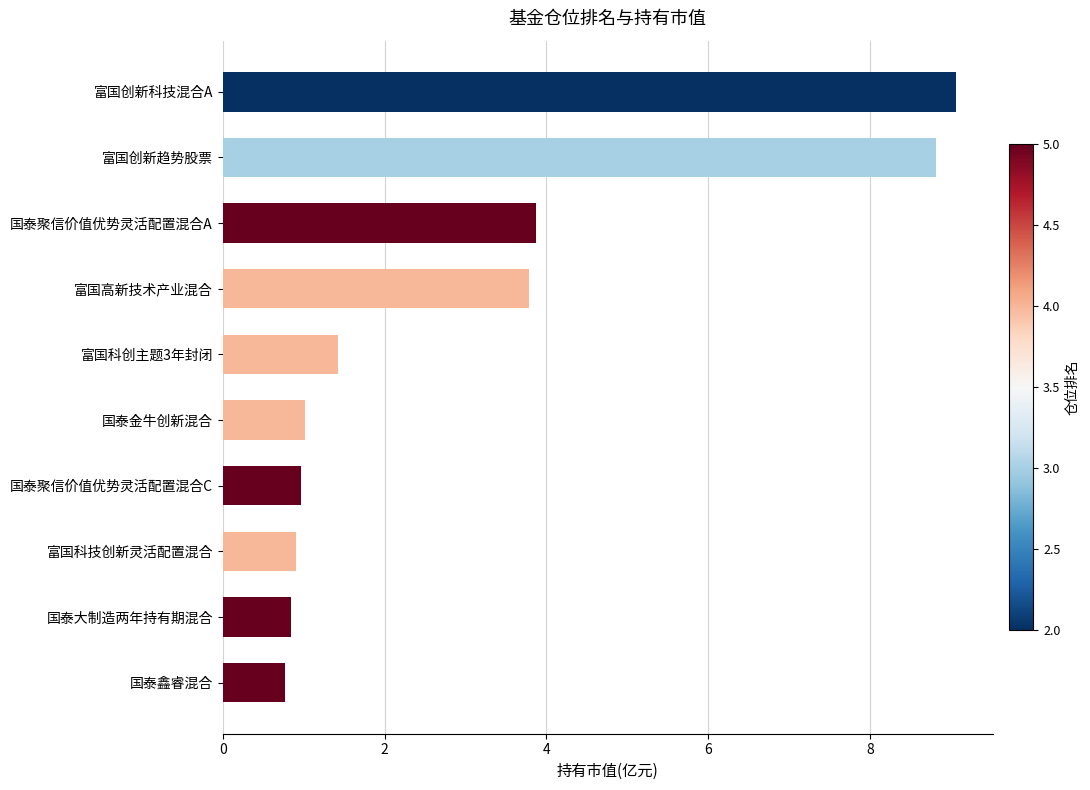

Where is the data nearest to the value 4?

国泰聚信价值优势灵活配置混合A